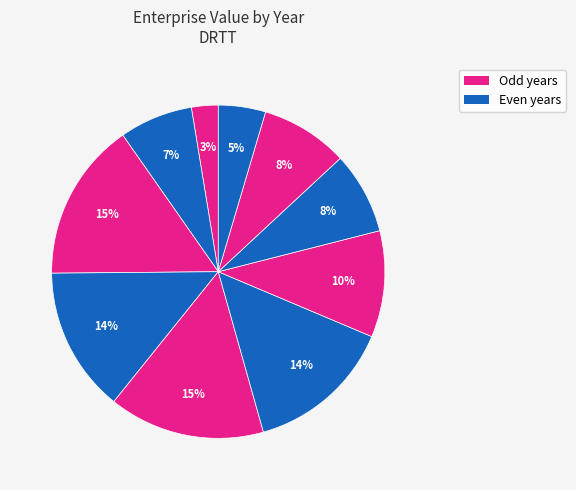

How many segments does this pie chart have?

10